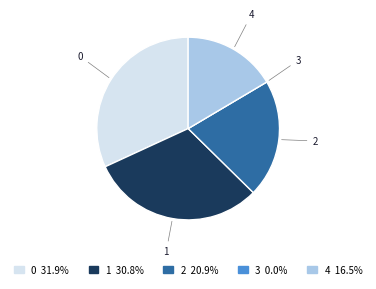

Is 4 the majority of the pie?

No